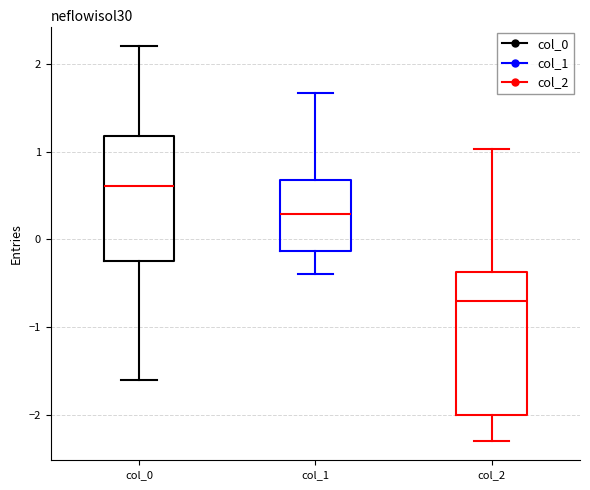

Reading left to right, read every box against the y-axis: the position of its median line, the range the box covers, and the ends of its whiskers. The values are not printed on the chart, so give them approximately, as read against the axis.

col_0: median 0.6, box -0.2 to 1.2, whiskers -1.6 to 2.2
col_1: median 0.3, box -0.1 to 0.7, whiskers -0.4 to 1.7
col_2: median -0.7, box -2.0 to -0.4, whiskers -2.3 to 1.0